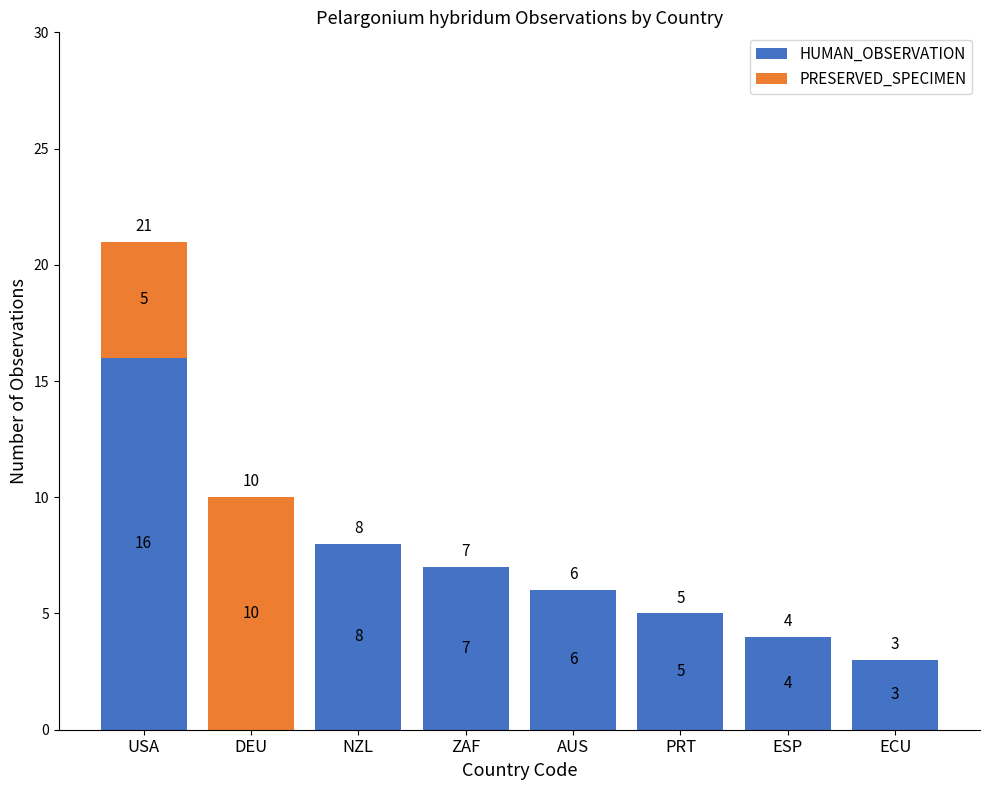

How many distinct data groups are displayed?

2